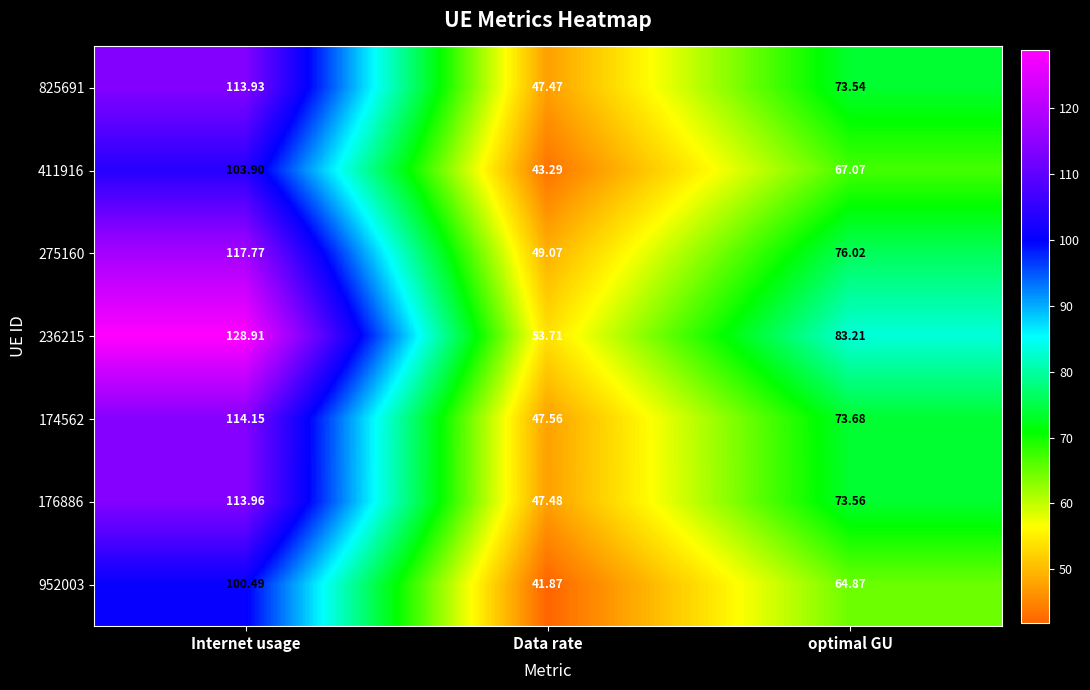

Is the value of 236215 at Data rate greater than the value of 411916 at Data rate?

Yes